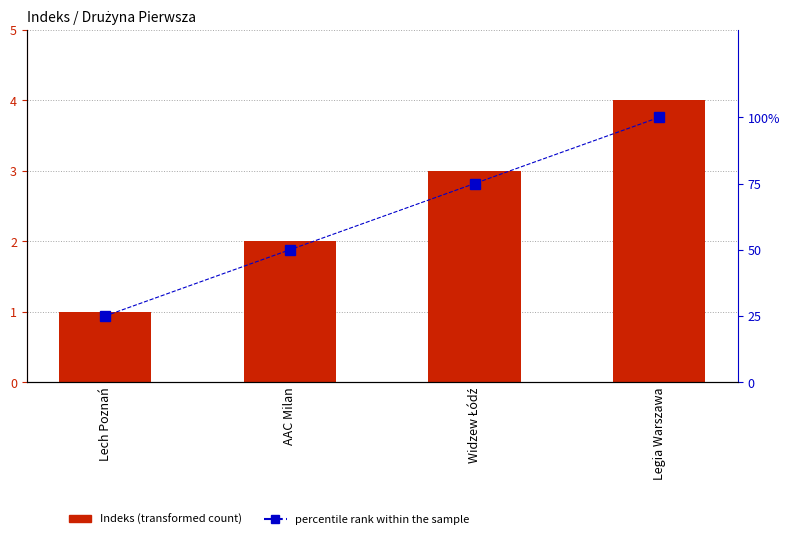

Which series has the largest total across all categories?

percentile rank within the sample